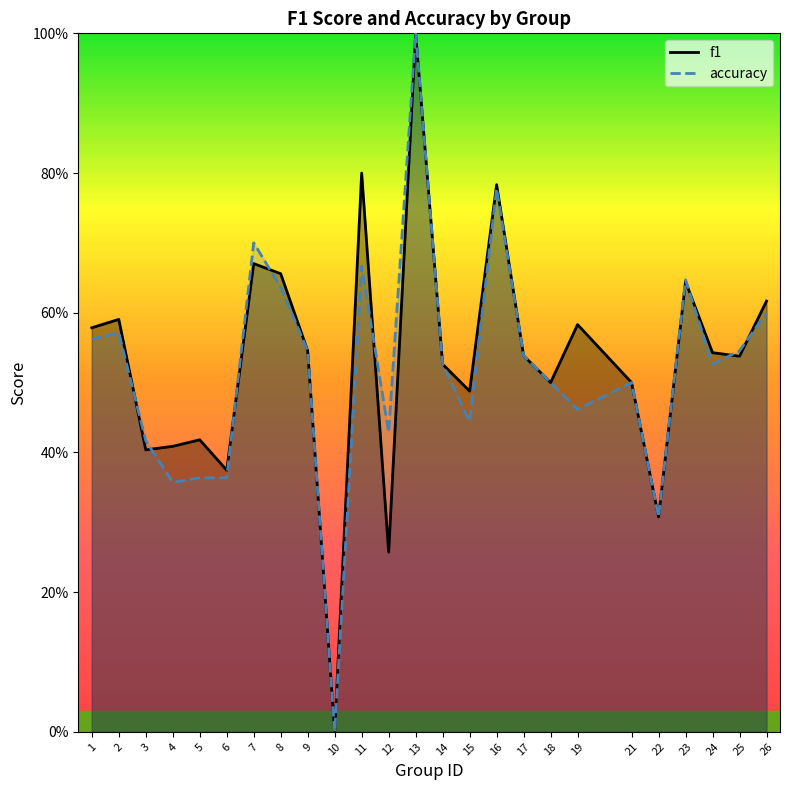

What is the difference between the maximum and minimum values in the f1 series?

1.0